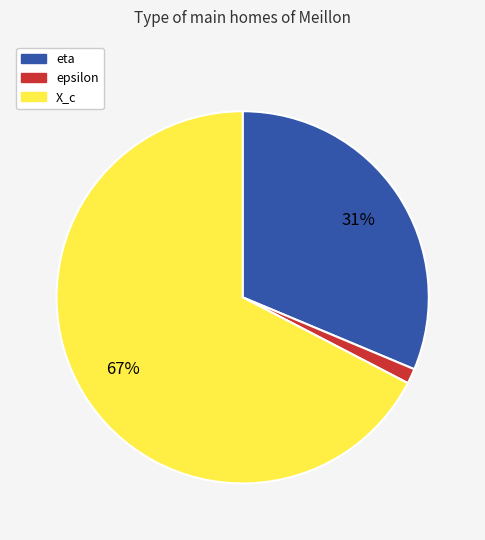

To the nearest percent, what percentage of the pie is eta?

31%